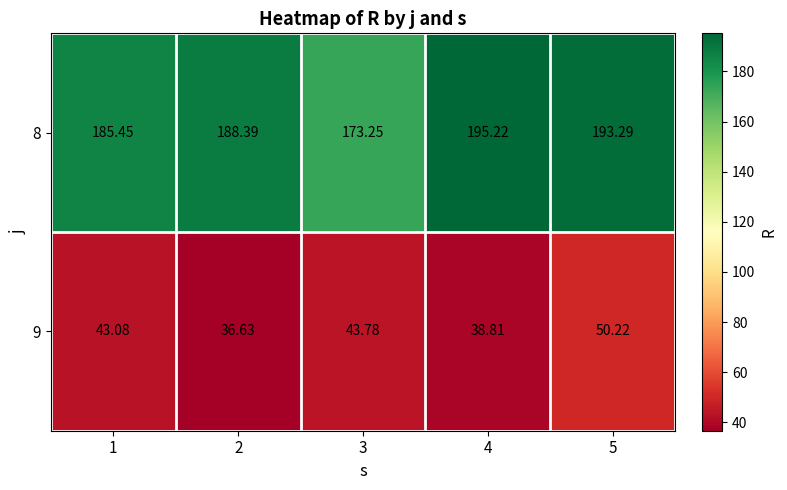

Is the value of 8 at 3 greater than the value of 9 at 5?

Yes